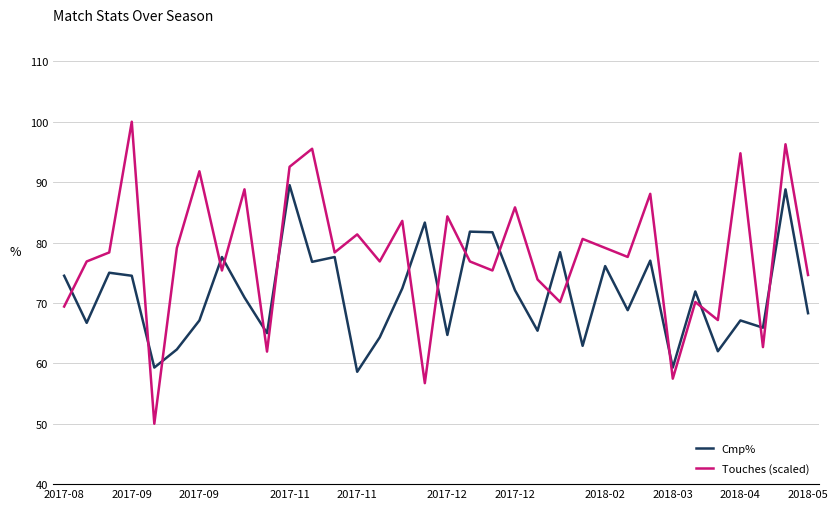

List the series in order of their peak value, lowest first.

Cmp%, Touches (scaled)